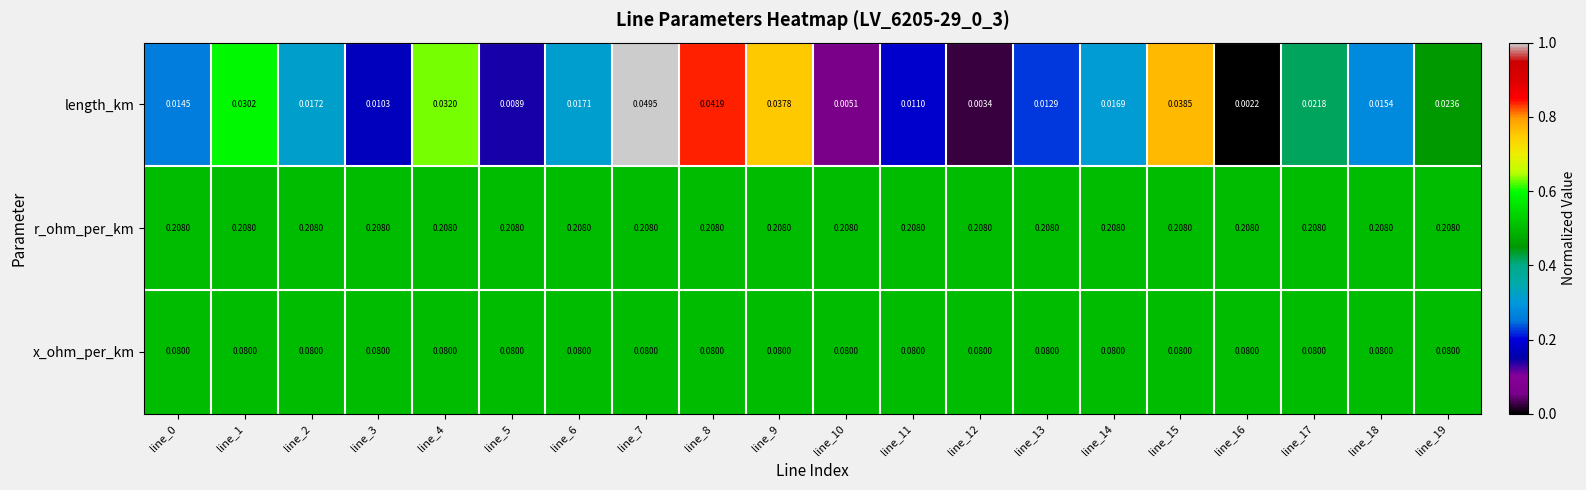

Which series has the largest range (max minus min)?

length_km